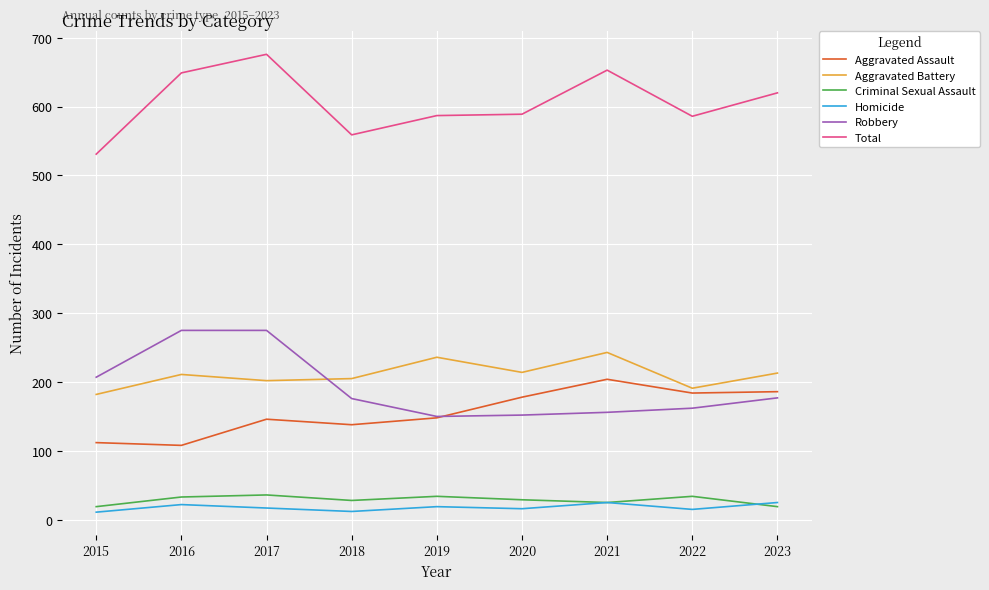

What is the spread (max minus min) of values at 2016?

627